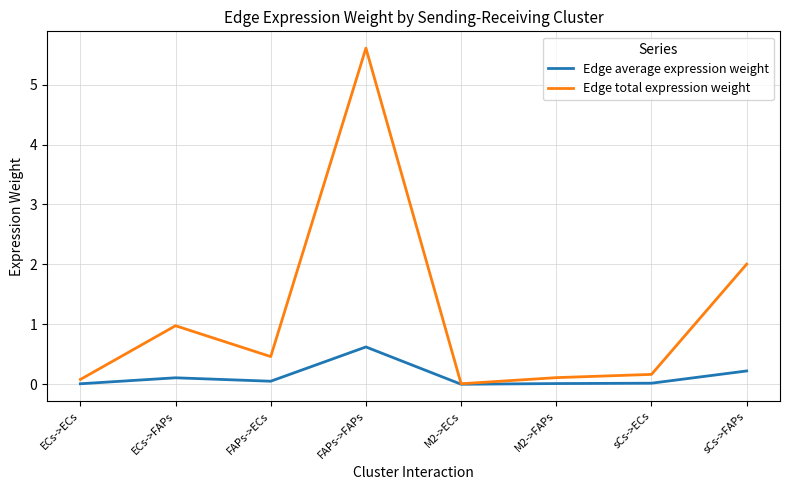

At which category is the sum across all series the highest?

FAPs->FAPs